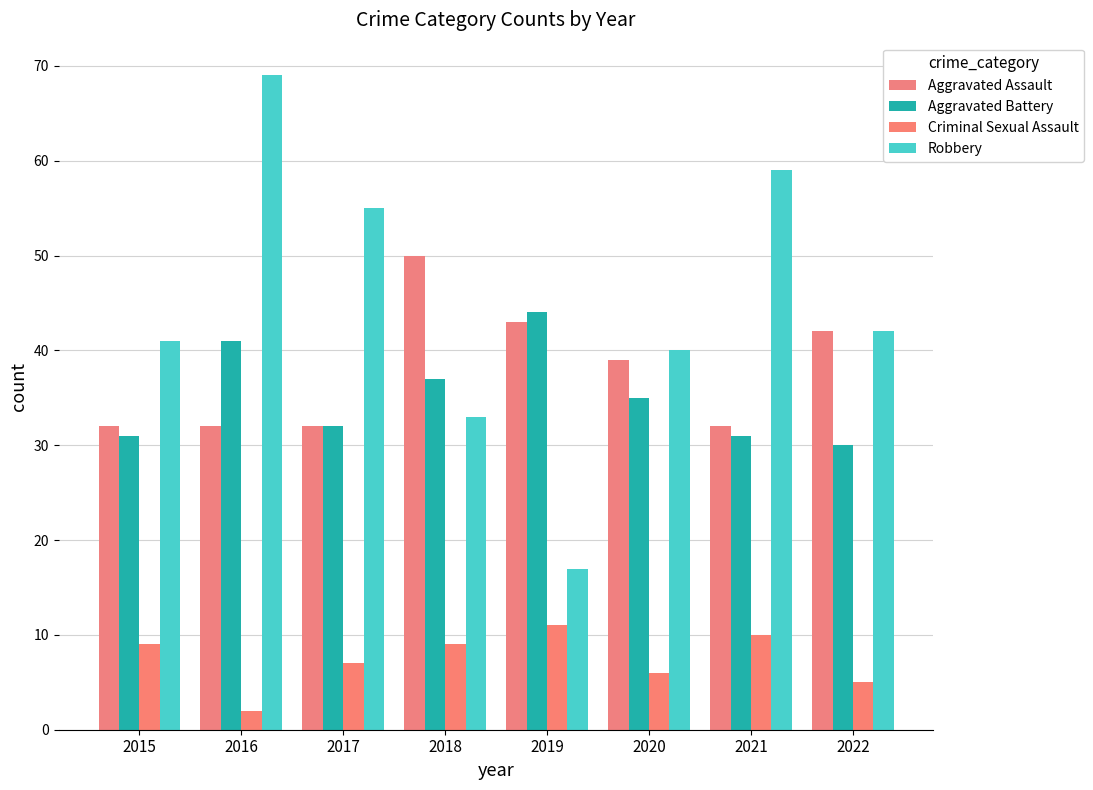

What is the difference between the second highest and second lowest values in the Criminal Sexual Assault series?

5